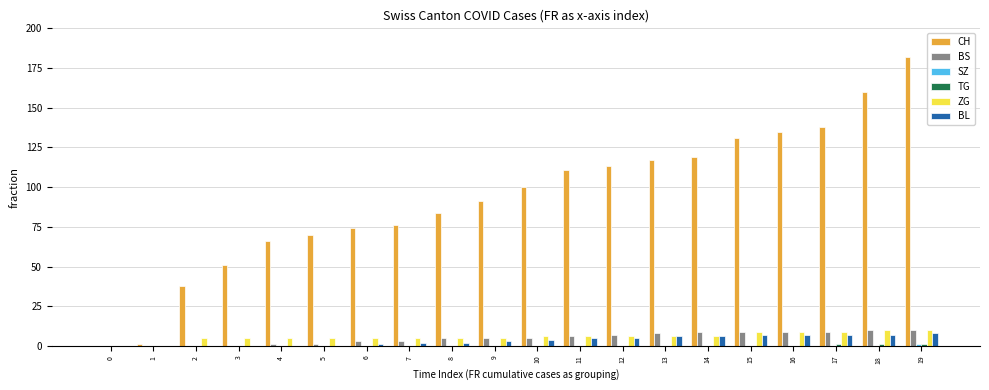

Between 2 and 4, which series saw the biggest shift?

CH